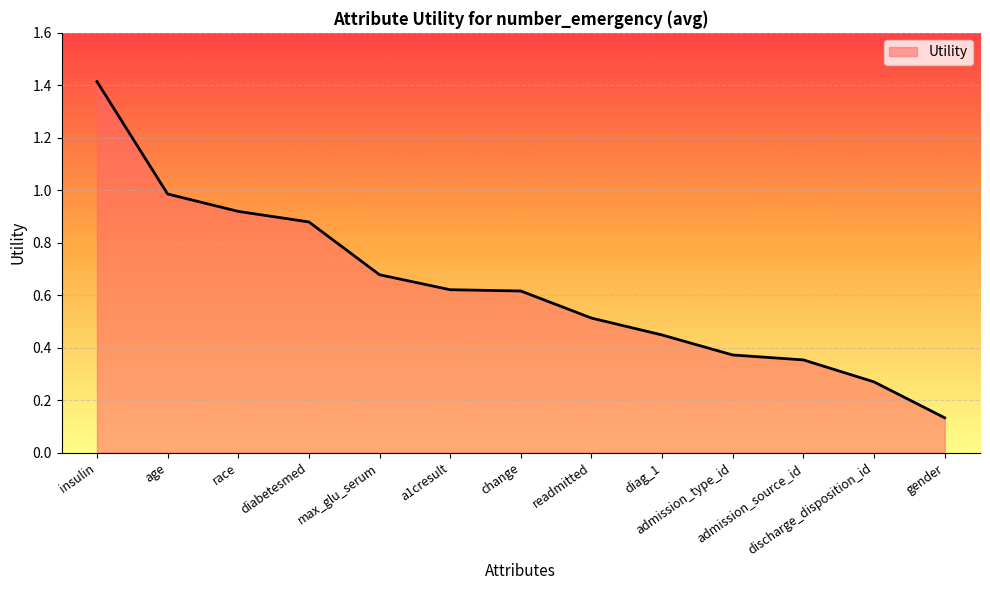

What is the difference between the maximum and minimum values?

1.3